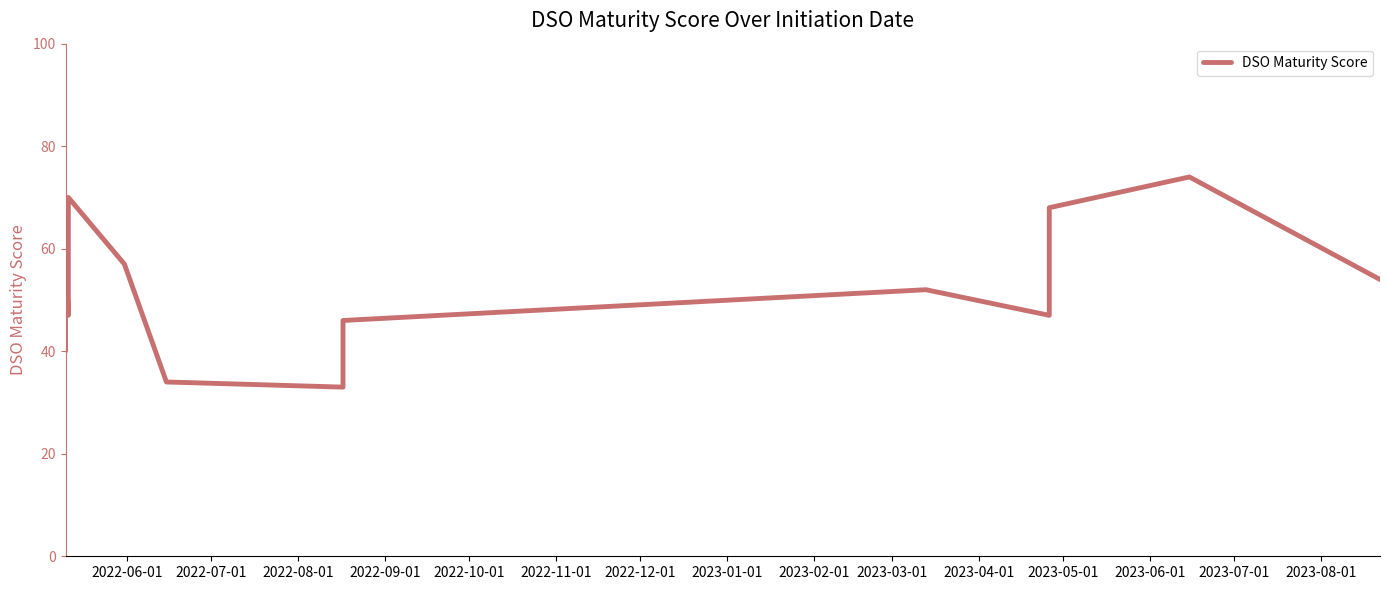

Count the number of data series in this chart.

1